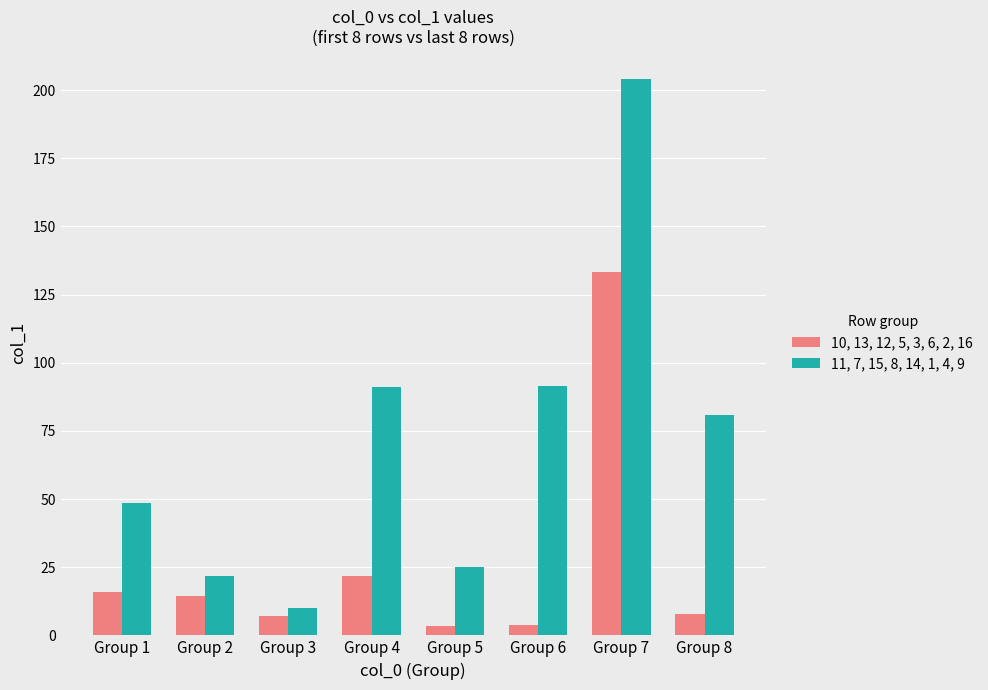

What is the value of the 11, 7, 15, 8, 14, 1, 4, 9 bar at the 7th from the left?

204.2